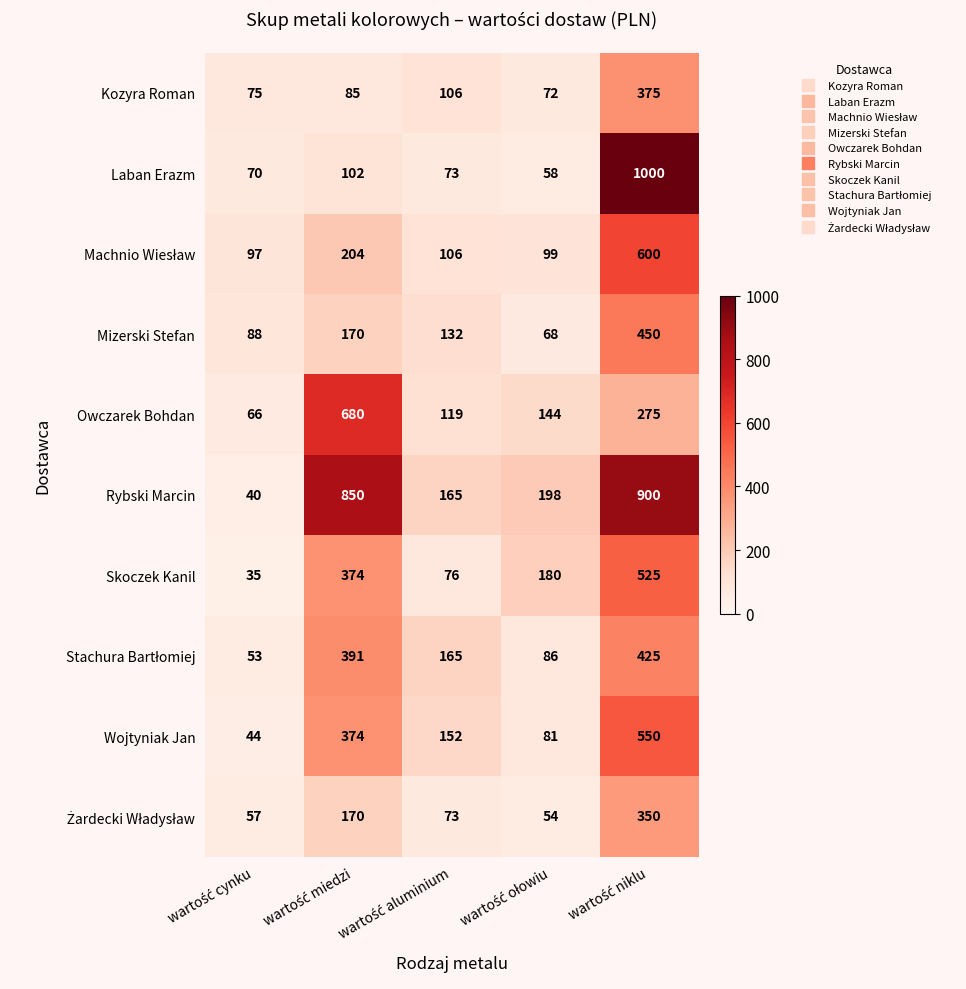

What is the difference between the maximum and minimum values in the Laban Erazm series?

942